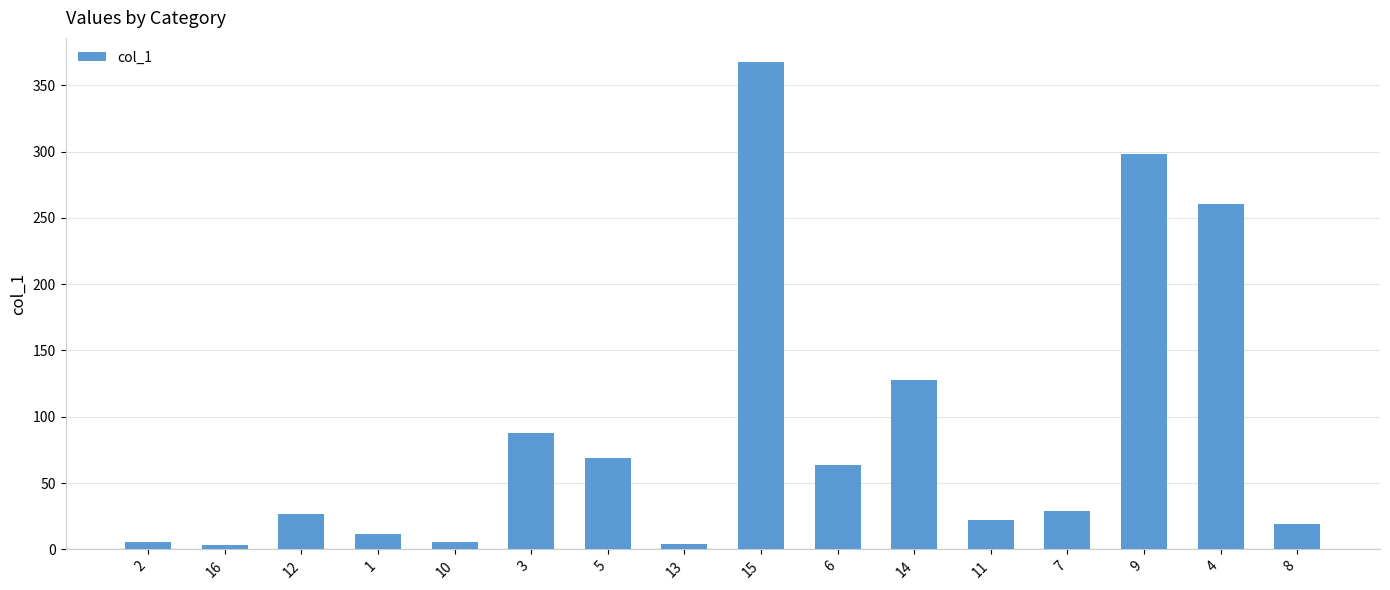

What is the maximum value shown in the chart?

367.3